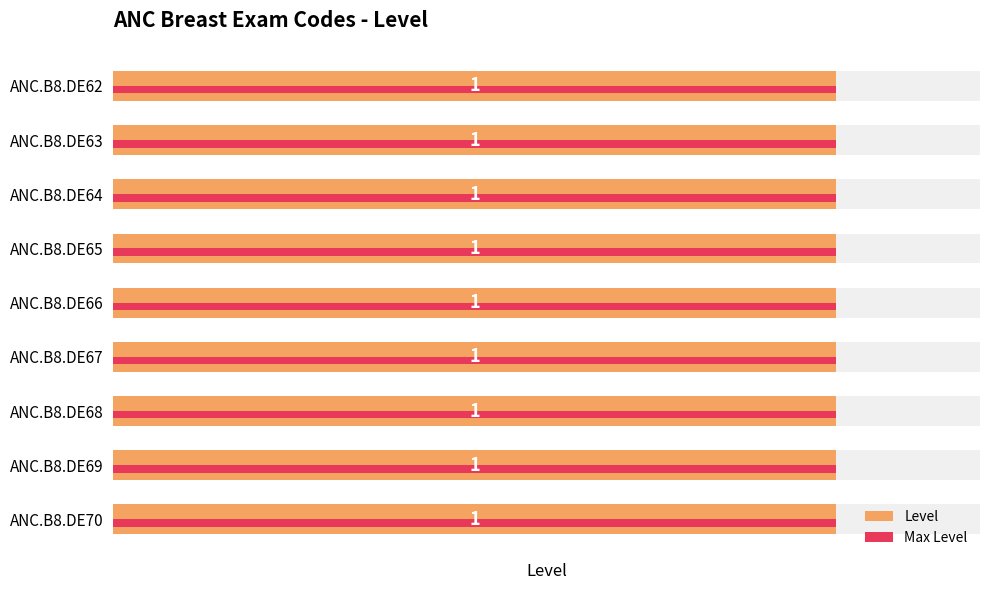

Rank the categories by Max Level value from lowest to highest.

0, 1, 2, 3, 4, 5, 6, 7, 8